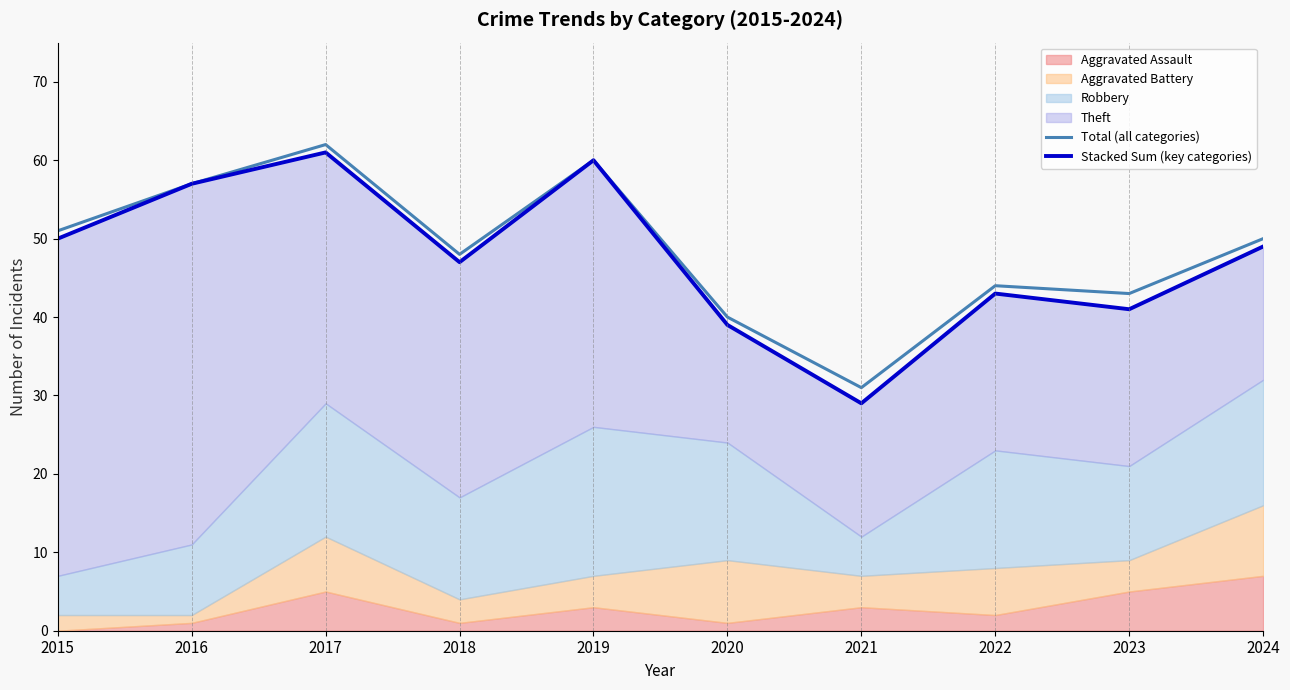

Rank the categories by Stacked Sum (key categories) value from highest to lowest.

2017, 2019, 2016, 2015, 2024, 2018, 2022, 2023, 2020, 2021